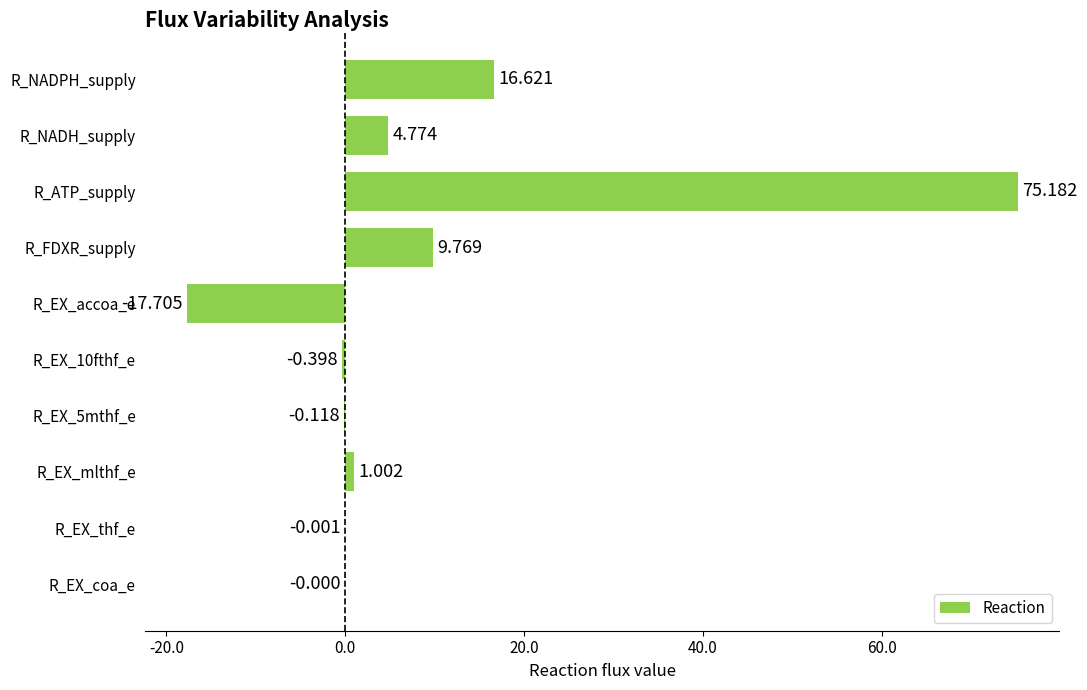

Which label corresponds to the largest value in the chart?

R_ATP_supply